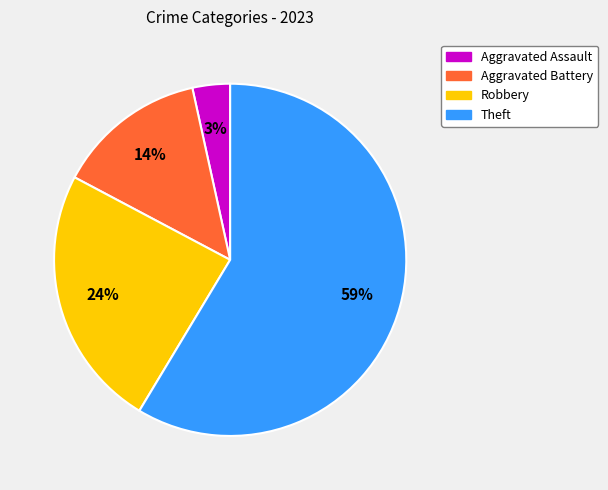

How many segments does this pie chart have?

4